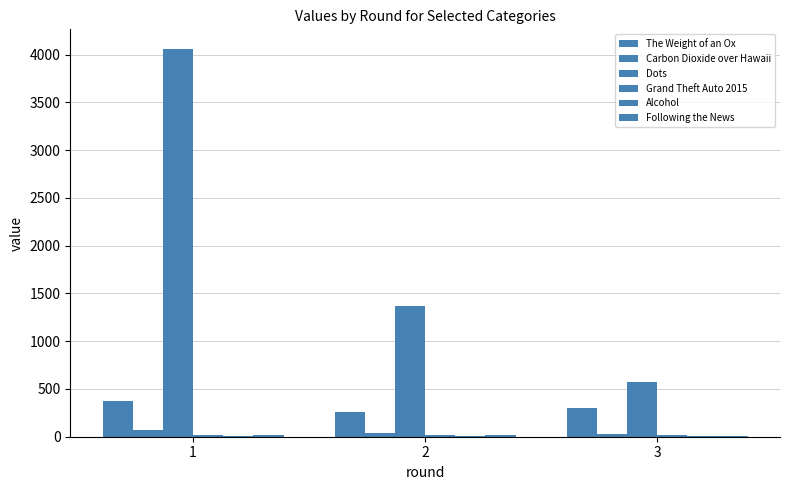

What is the smallest value displayed?

4.7